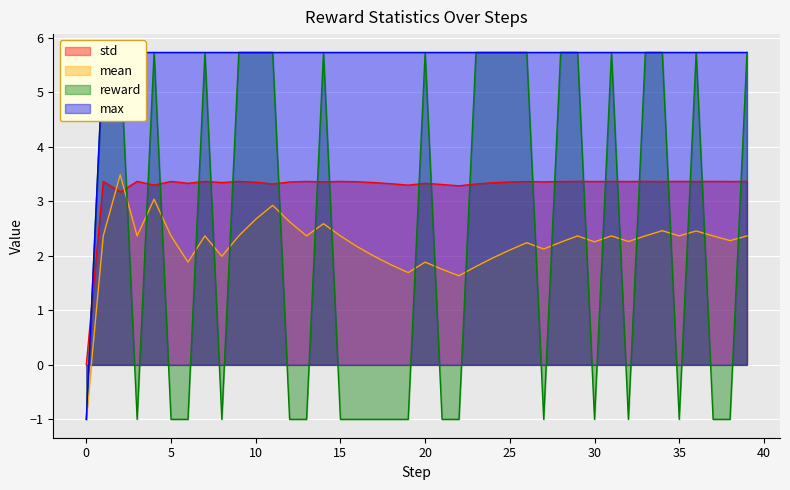

What is the maximum value shown in the chart?

5.7